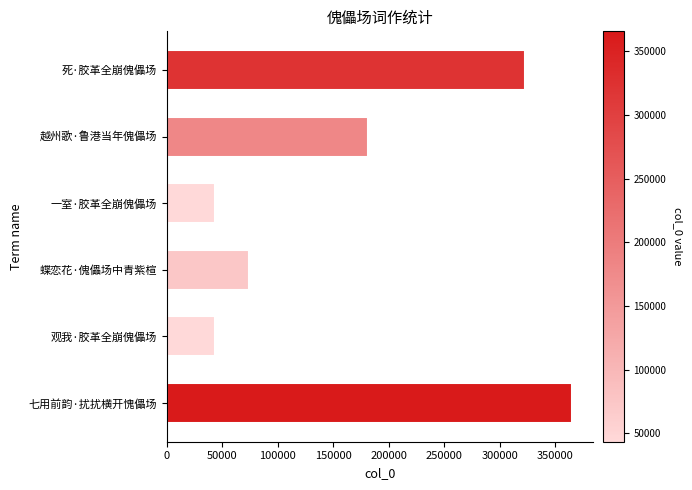

Are the bars horizontal?

Yes